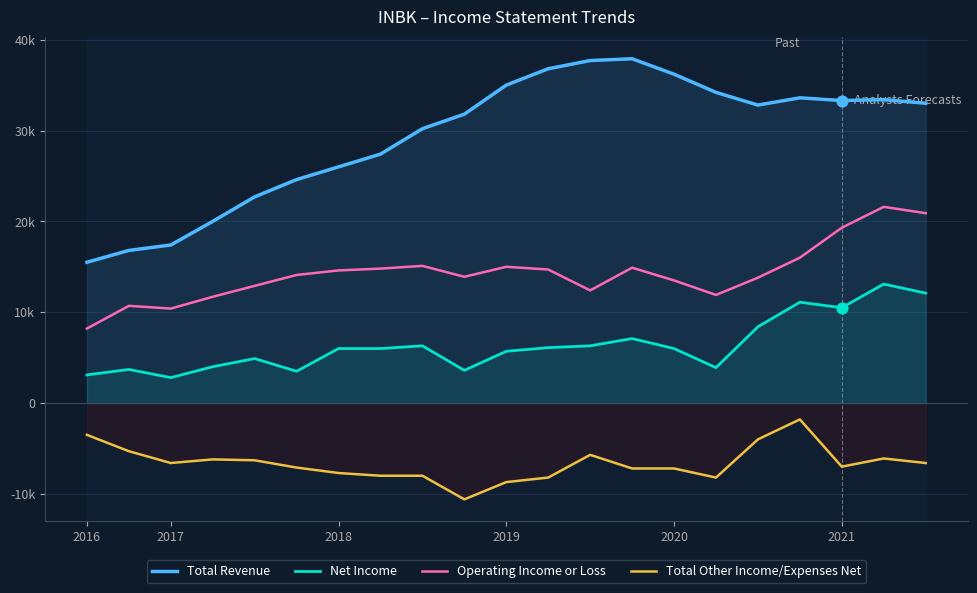

At which category is the sum across all series the highest?

19